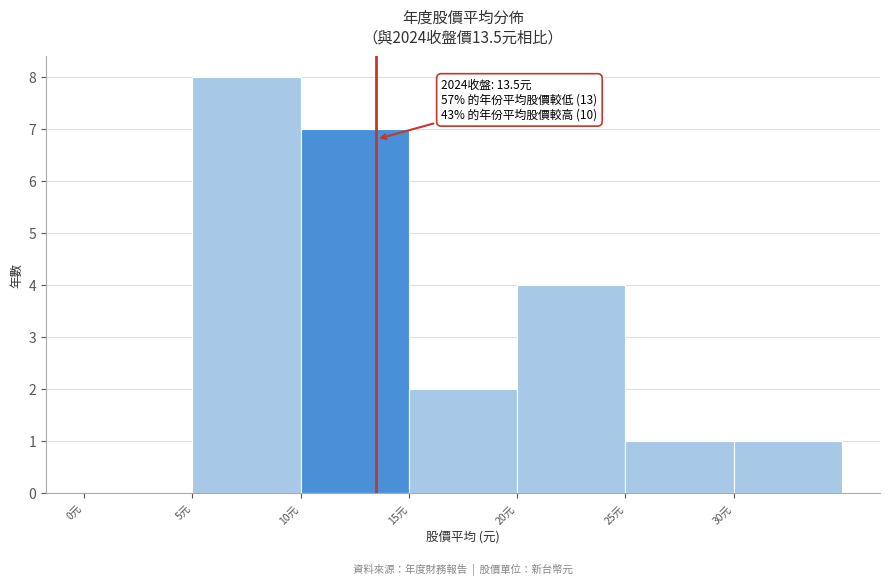

Which range on the x-axis has the tallest bar?

5 to 10